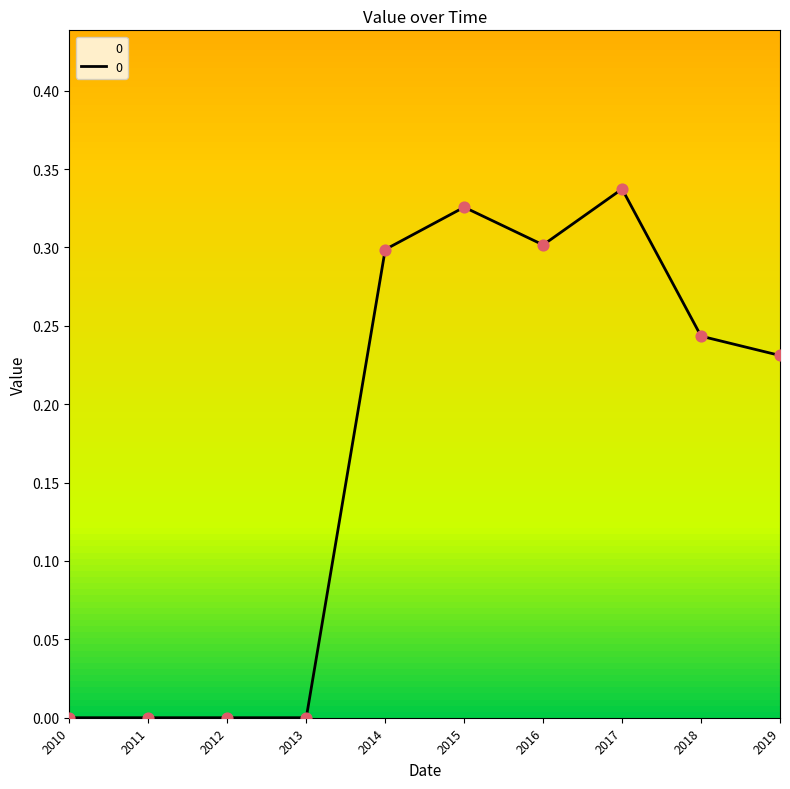

What is the change in value from 2010 to 2016?

+0.3